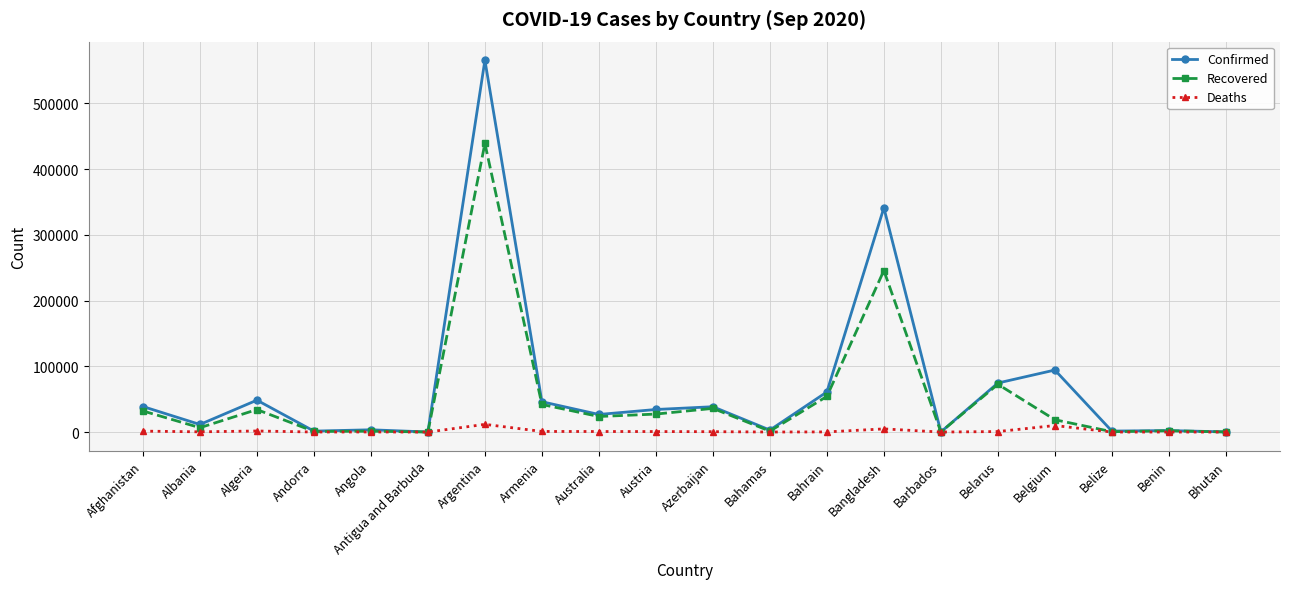

Which category has the highest value in the Confirmed series?

Argentina